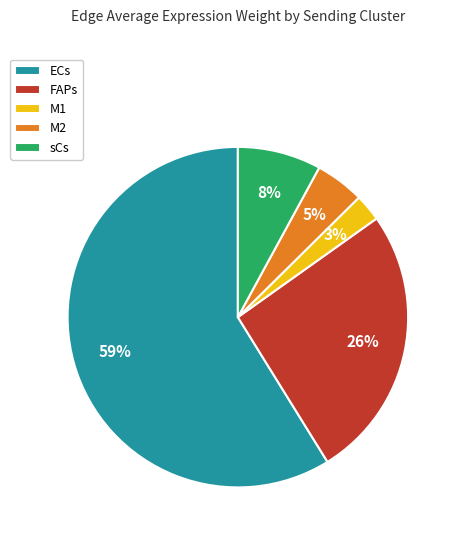

To the nearest percent, what is the average slice percentage?

20%